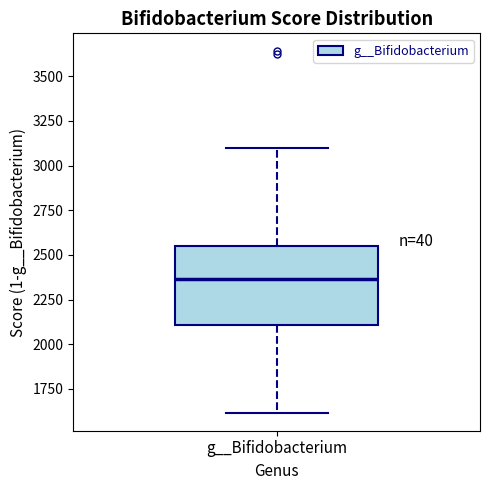

Where does the median line of the box for g__Bifidobacterium sit on the y-axis? The values are not printed on the chart, so give them approximately, as read against the axis.

2350